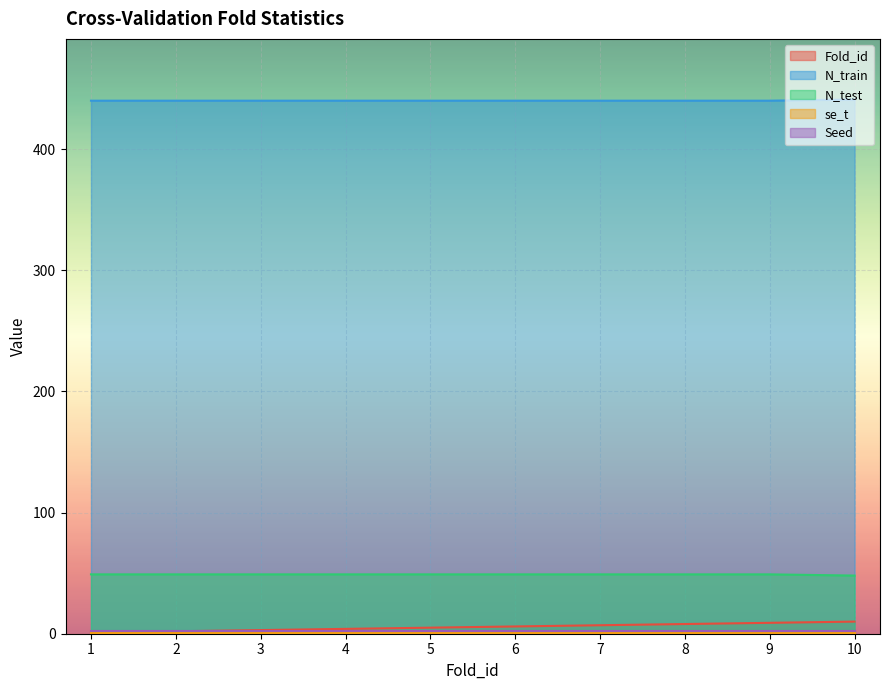

The value of N_train at 10 is 280. True or false?

False